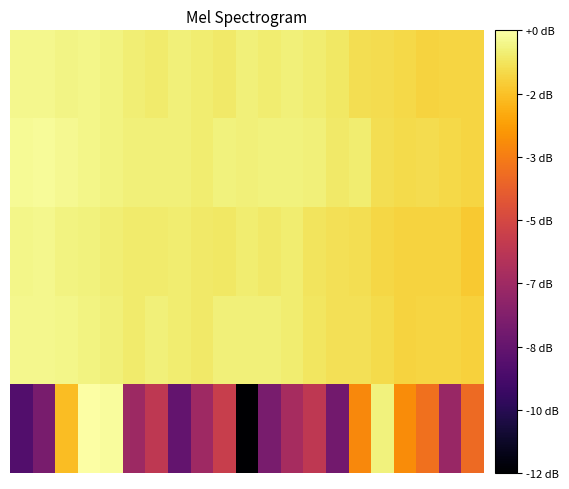

At which category is the sum across all series the highest?

3